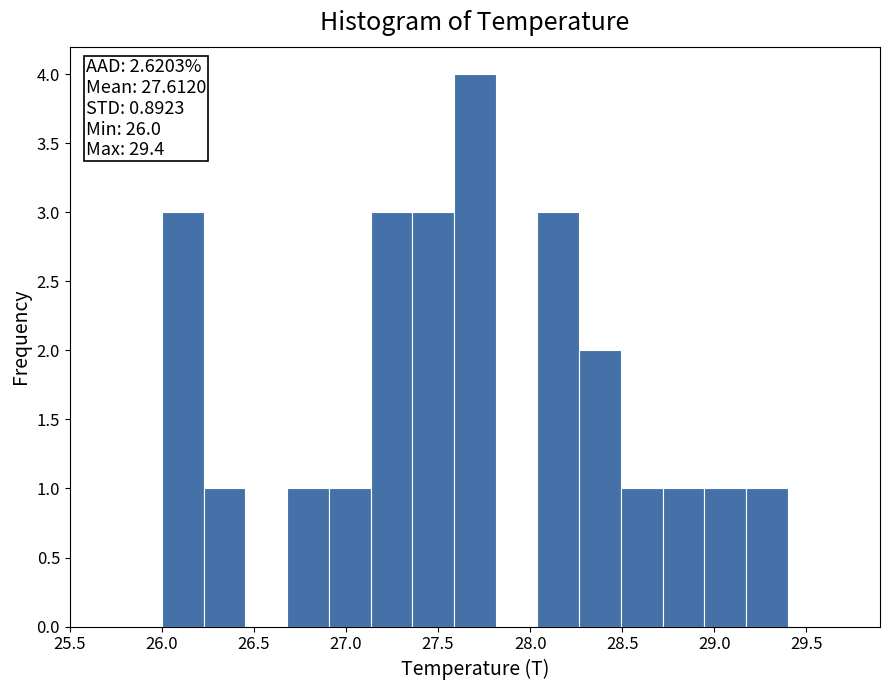

Over which range of the x-axis is the bar tallest?

27.60 to 27.80